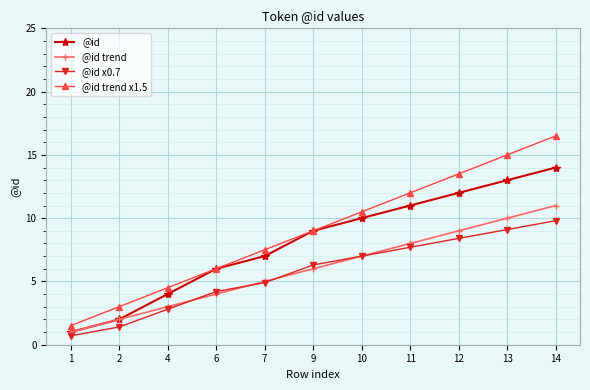

Which category has the lowest value in the @id trend x1.5 series?

1